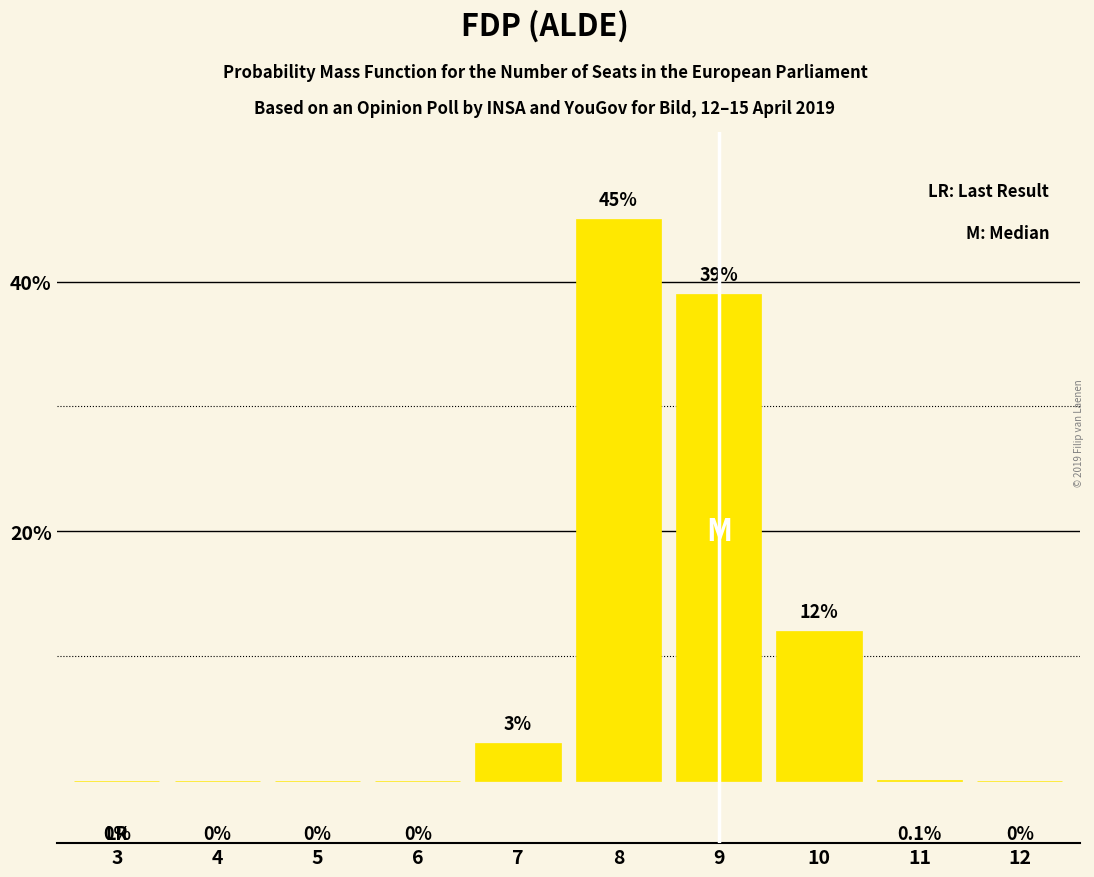

Reading right to left, list all the values displayed in this chart.

12=0.0	11=0.1	10=12.0	9=39.0	8=45.0	7=3.0	6=0.0	5=0.0	4=0.0	3=0.0